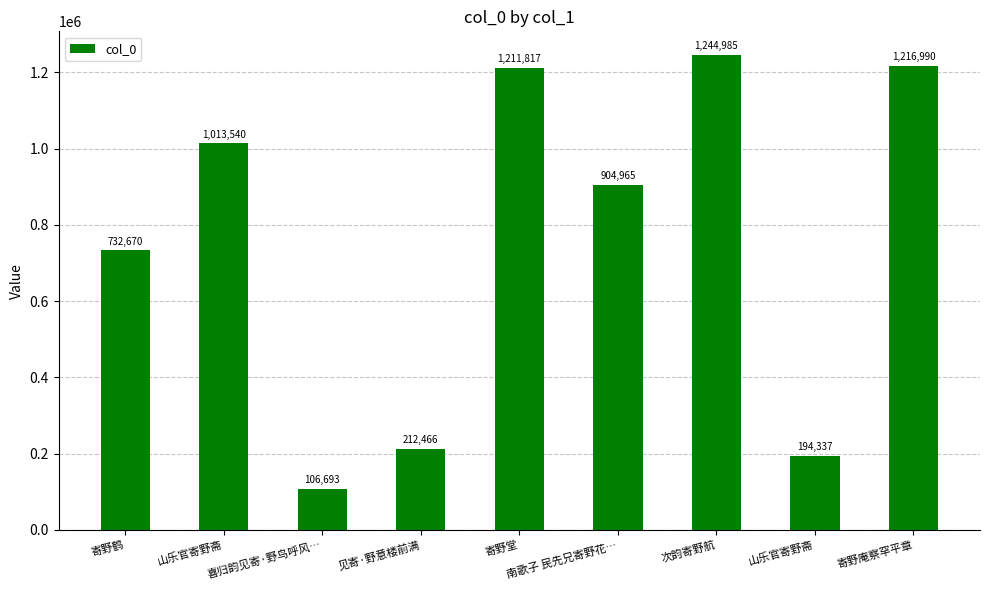

How many bars are there in total?

9